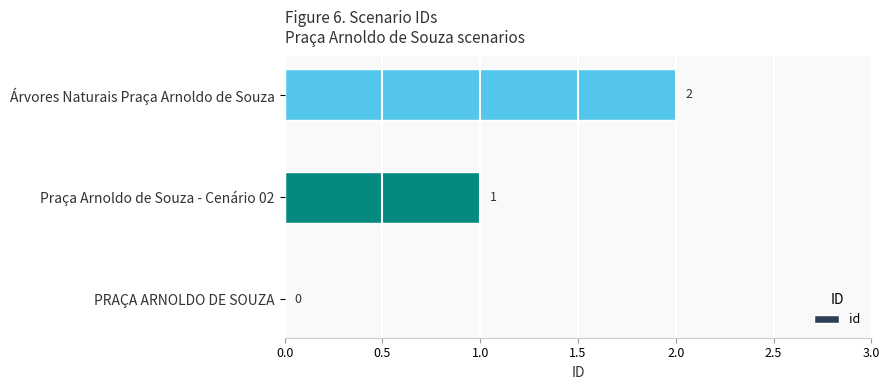

At which label is the value closest to 1?

Praça Arnoldo de Souza - Cenário 02